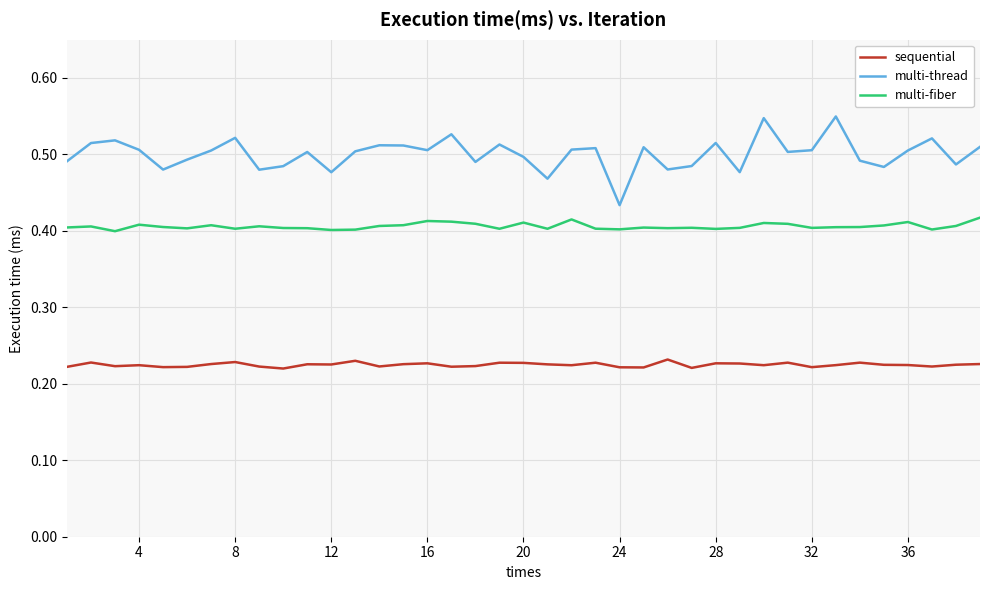

What is the sum of all multi-fiber values?

15.8